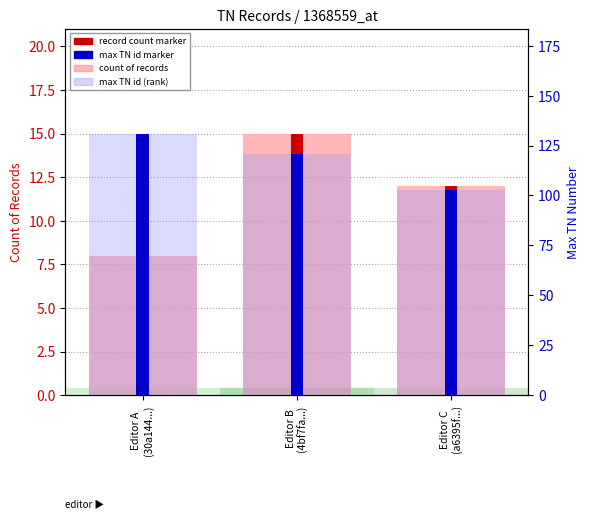

What is the average value of the max TN number (rank) series?

118